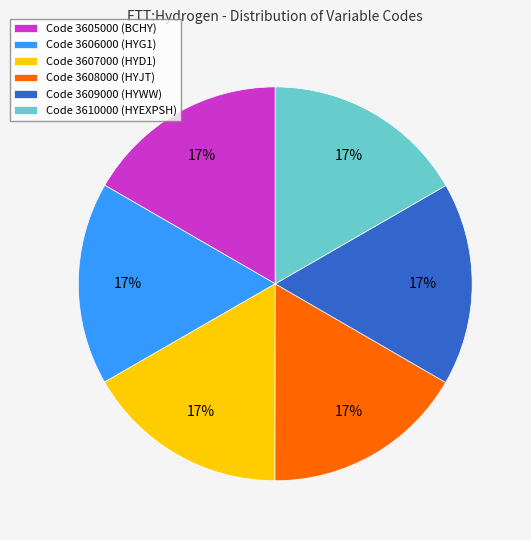

How many slices are in this pie chart?

6